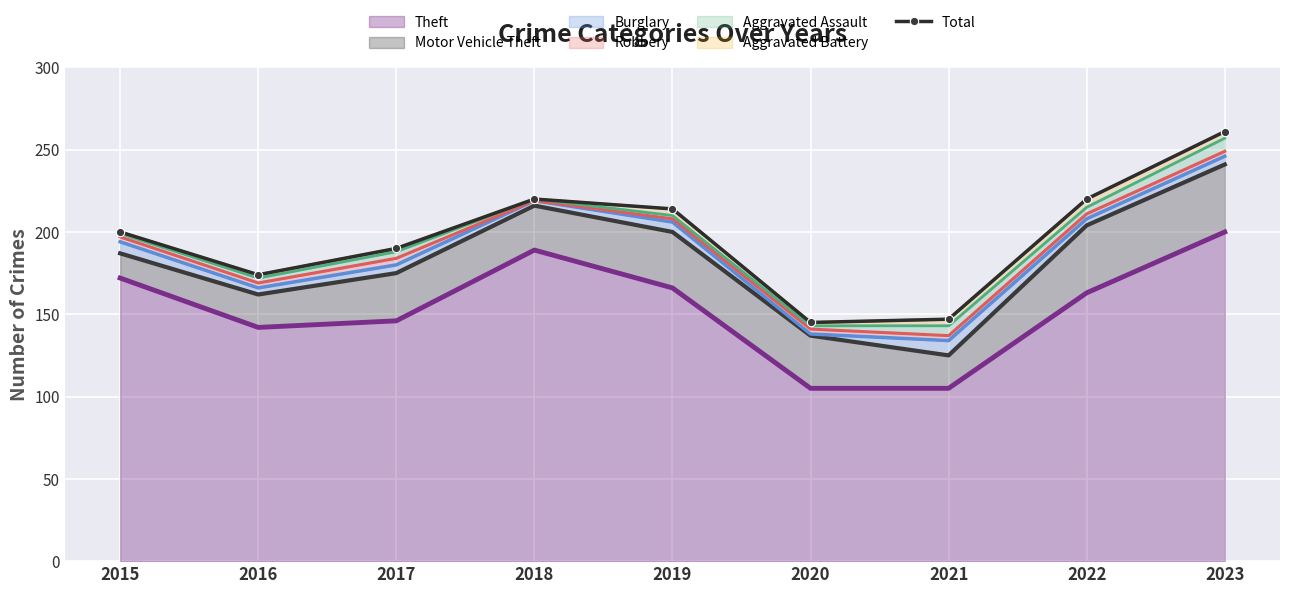

The value at 2021 is 82. True or false?

False